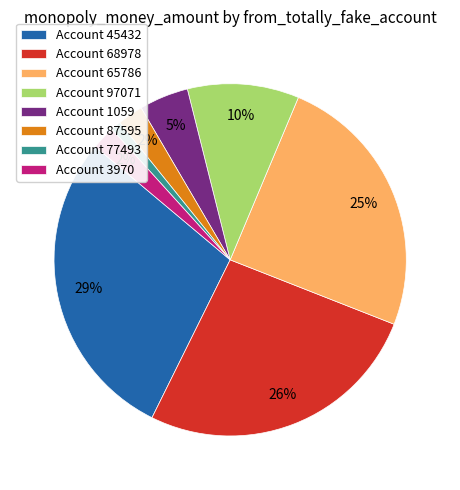

Count the number of slices in the pie.

8